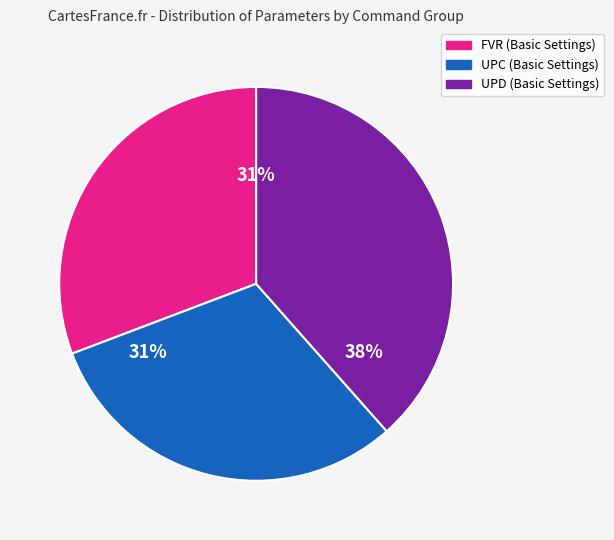

Between UPD (Basic Settings) and UPC (Basic Settings), which is larger?

UPD (Basic Settings)